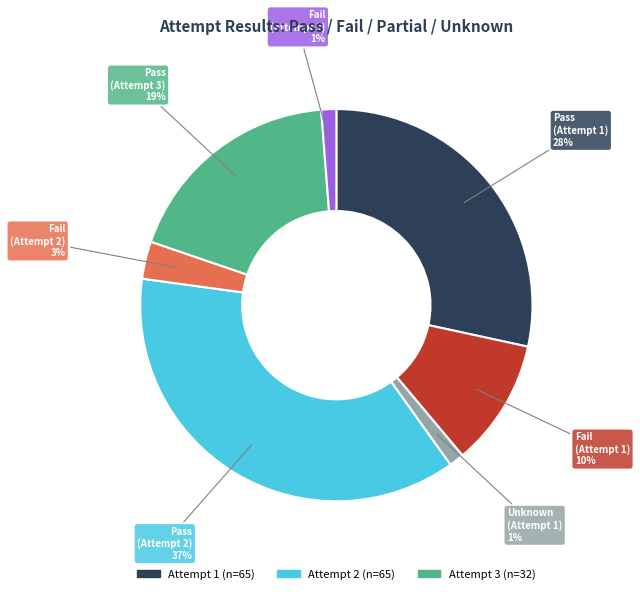

Is there a majority slice in this chart?

No